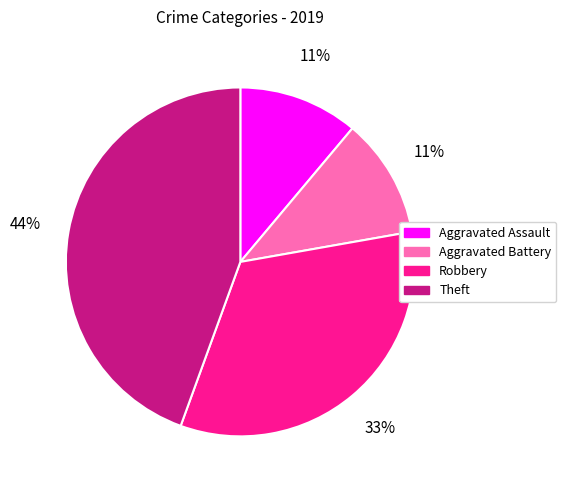

To the nearest percent, what percentage of the pie is Theft?

44%